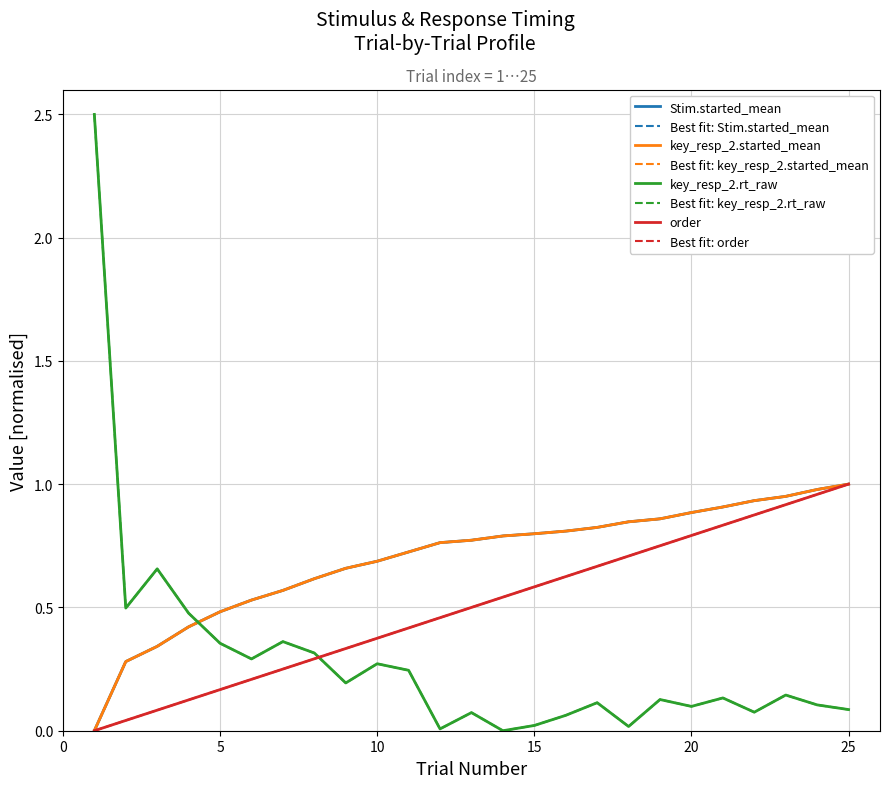

Rank the series by their maximum value, from highest to lowest.

key_resp_2.rt_raw, Stim.started_mean, key_resp_2.started_mean, order